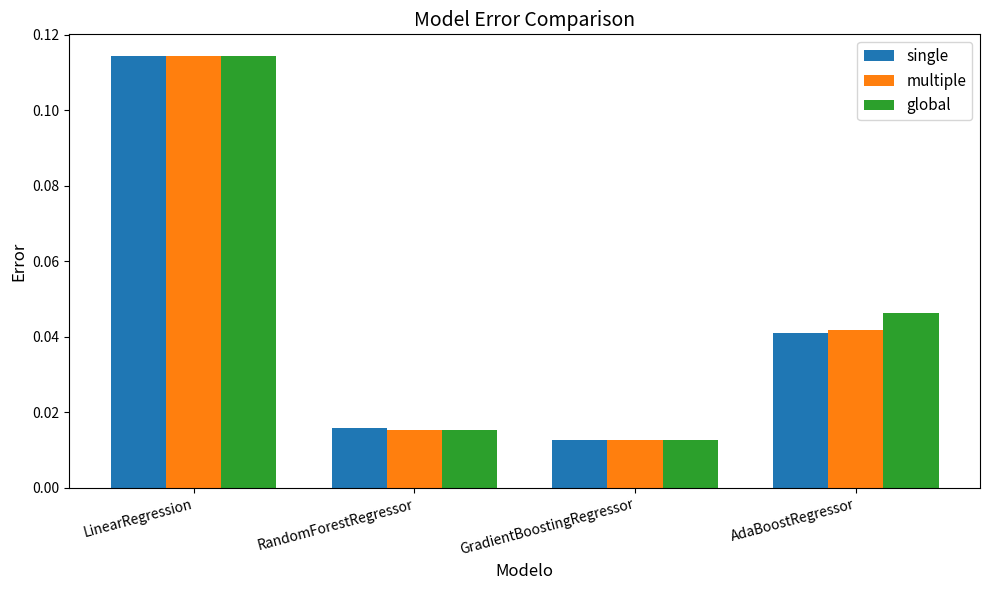

What is the sum of all multiple values?

0.2